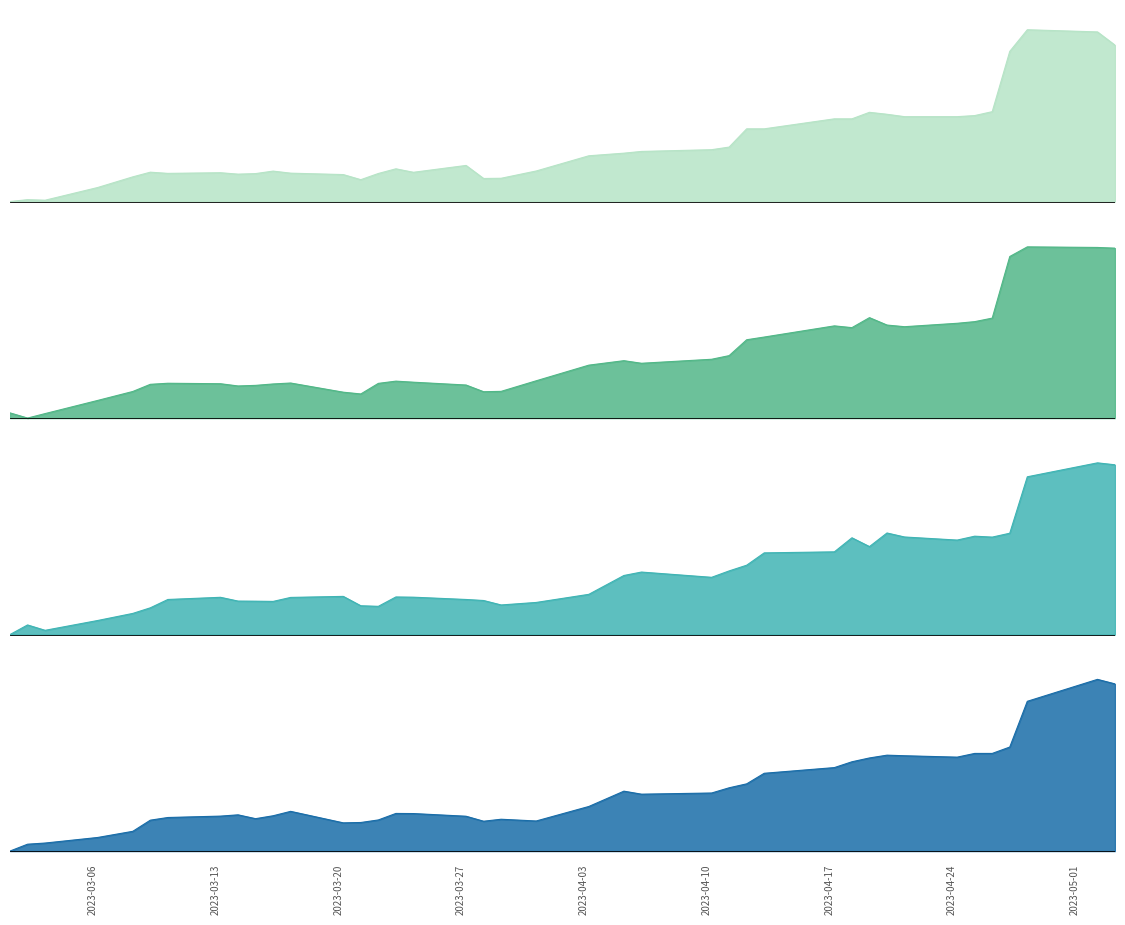

Reading left to right, what are all the values shown in this chart?

High: 106.0	106.8	106.5	112.4	117.3	119.5	118.9	119.2	118.5	118.8	120.0	119.0	118.3	116.0	118.8	121.0	119.4	122.5	116.5	116.7	120.0	127.0	128.2	129.0	129.8	131.0	139.4	139.4	144.0	144.0	147.0	146.1	145.0	145.0	145.5	147.3	175.1	185.0	184.0	177.9
Close: 105.6	103.4	105.3	110.9	114.7	117.8	118.2	118.0	117.0	117.3	117.9	118.3	114.4	113.7	118.2	119.1	118.7	117.5	114.6	114.8	119.2	125.9	127.8	126.7	128.4	129.9	136.7	137.8	142.6	141.8	146.1	142.9	142.2	143.7	144.4	145.9	172.1	176.2	175.9	175.7
Open: 101.7	105.8	103.5	107.8	110.9	113.3	117.0	118.0	116.3	116.2	116.2	117.9	118.3	114.2	114.0	118.1	118.0	117.0	116.5	114.6	115.7	119.2	127.5	129.0	126.7	129.5	132.0	137.4	137.8	144.0	140.2	146.1	144.3	143.0	144.7	144.3	146.0	170.7	176.8	175.9
Low: 100.0	103.0	103.5	105.9	108.5	113.3	114.5	115.1	115.7	114.0	115.2	117.2	112.2	112.3	113.5	116.2	116.2	115.0	112.9	113.8	113.0	119.2	125.8	124.5	125.0	127.3	129.0	133.6	136.0	138.5	140.2	141.3	141.1	140.5	142.1	142.1	144.8	164.6	174.0	172.1